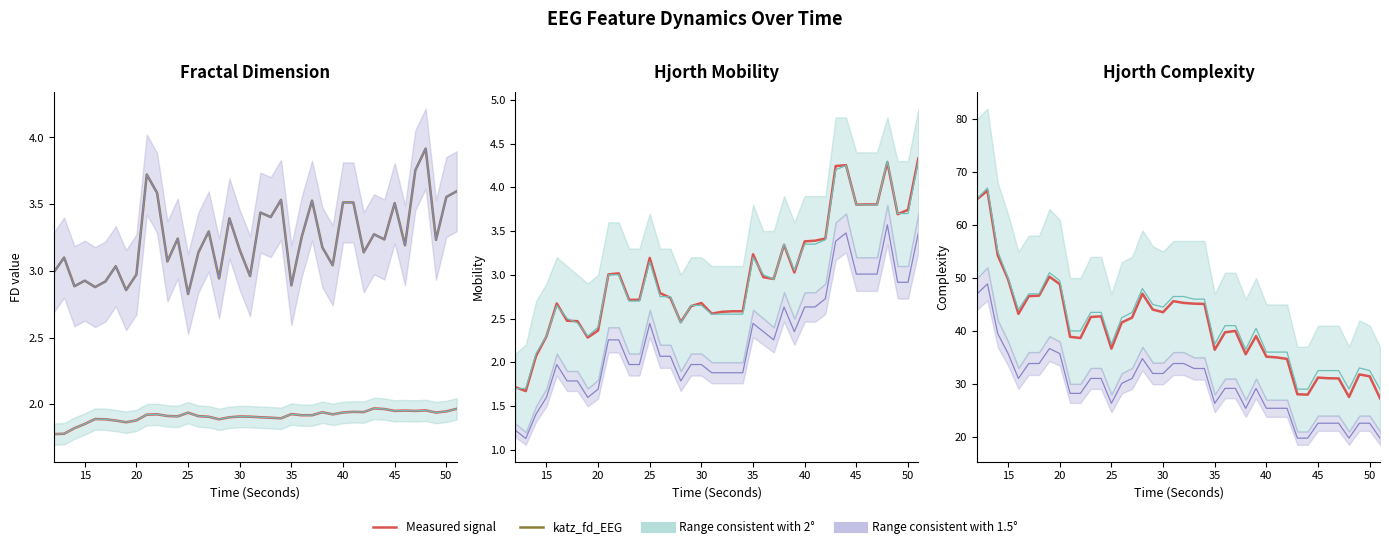

At how many categories does at least one series exceed 31?

36